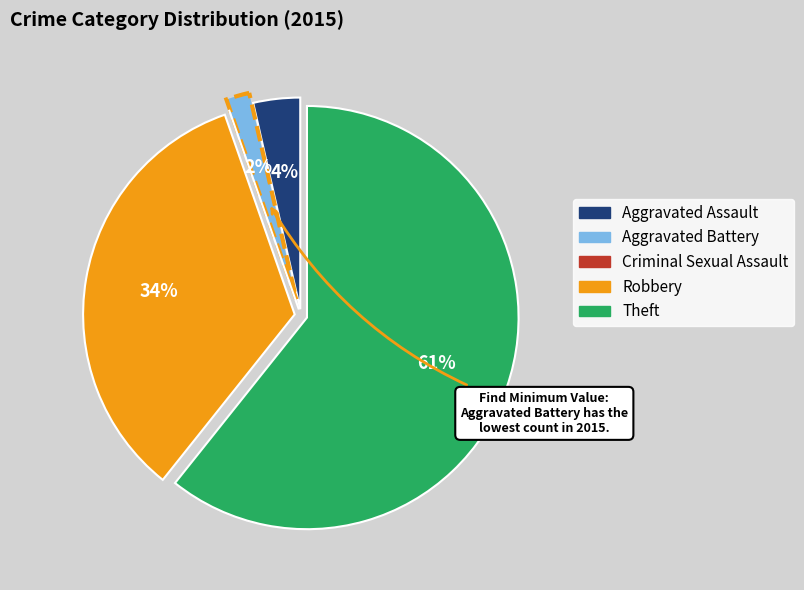

To the nearest percent, what portion does Aggravated Battery represent?

2%